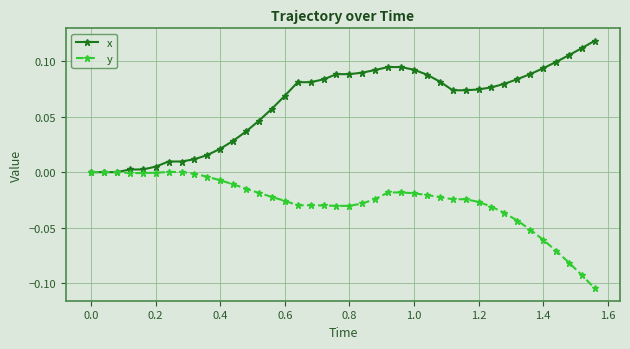

List the series in order of their overall mean, highest first.

x, y